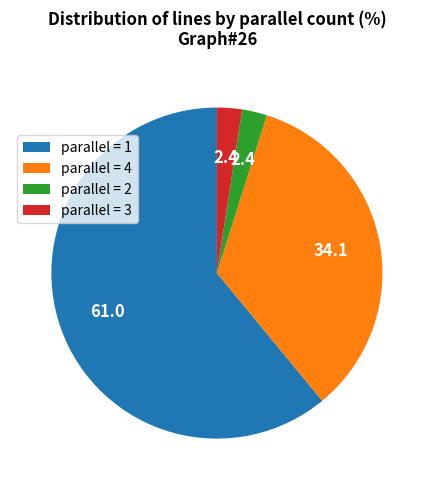

Which category has the biggest portion of the pie?

parallel = 1